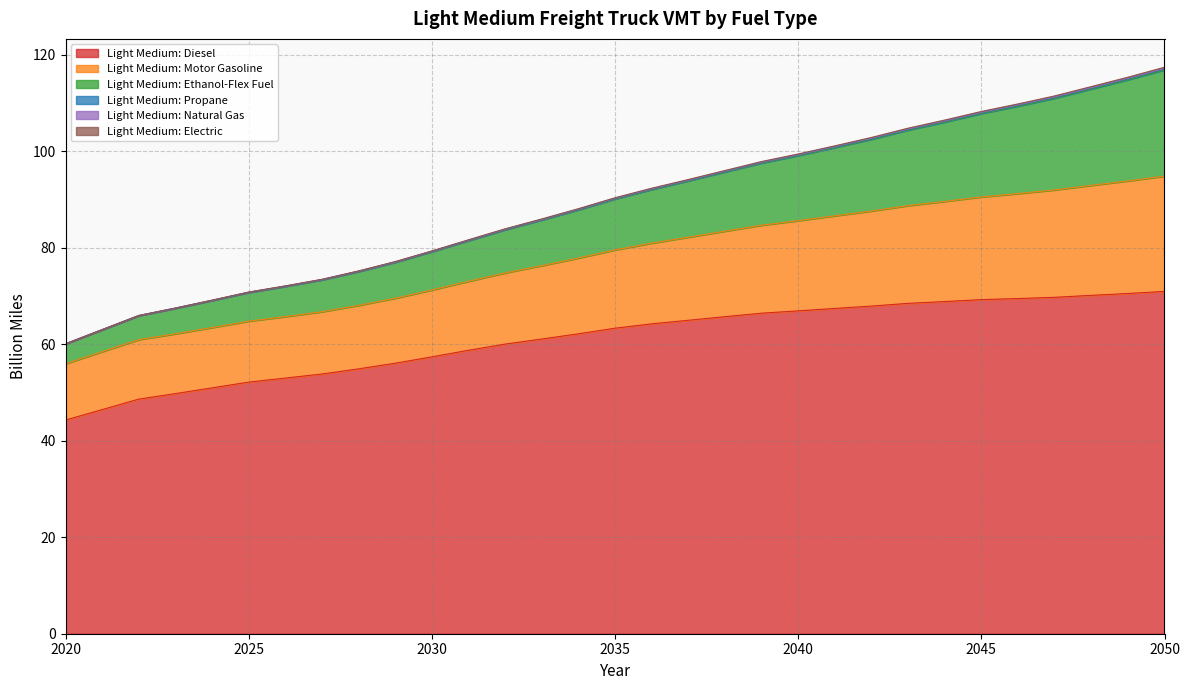

What is the maximum value shown in the chart?

117.5